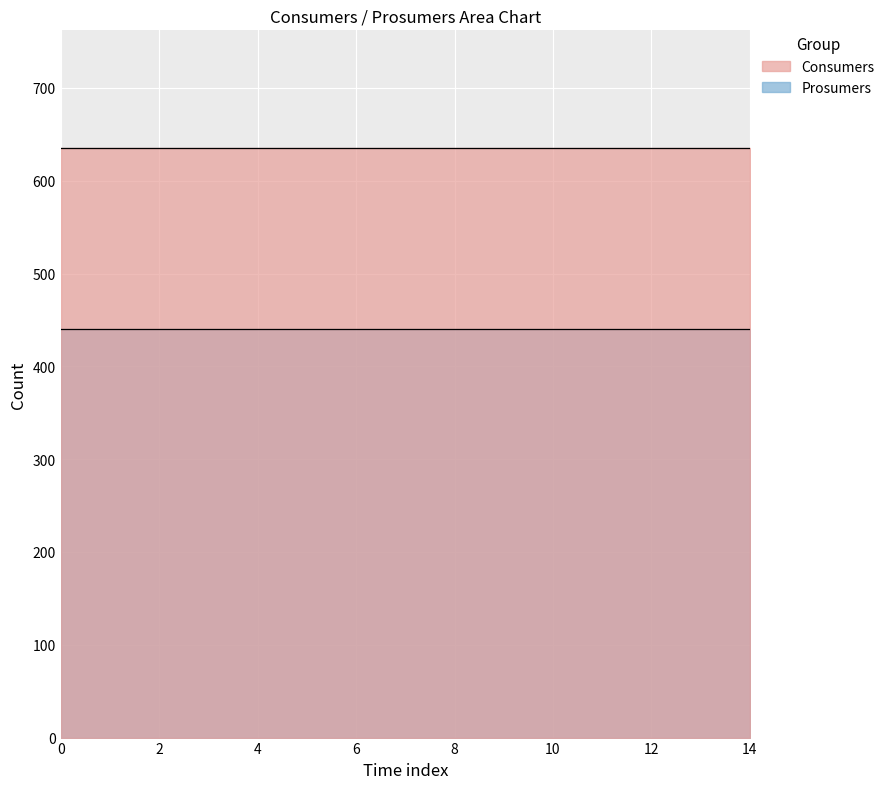

At how many categories does at least one series exceed 567?

15